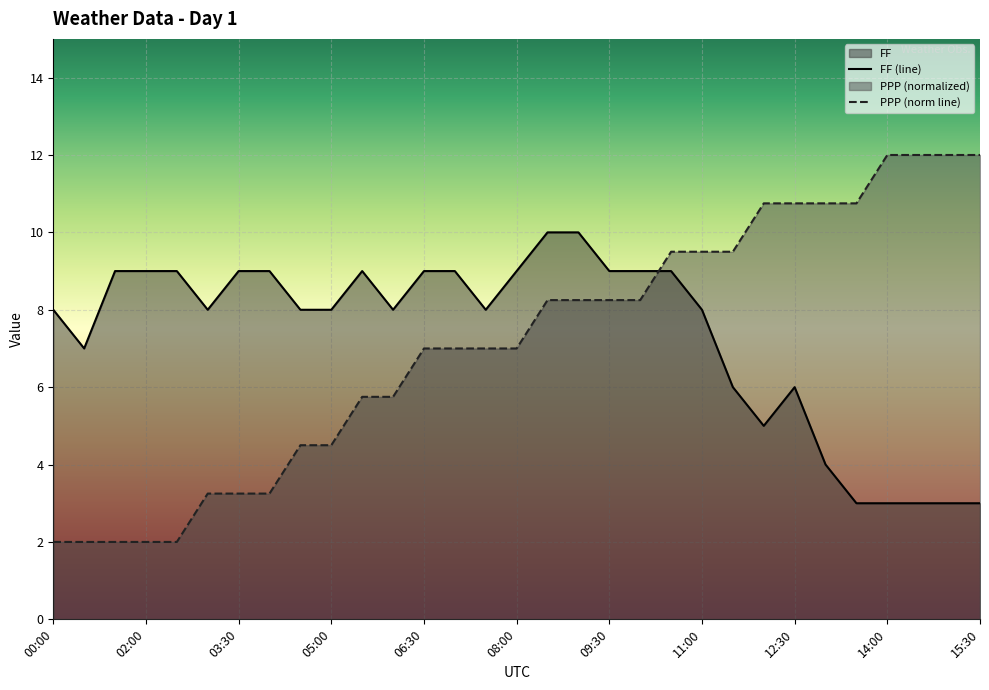

What is the sum of all PPP values?

220.8